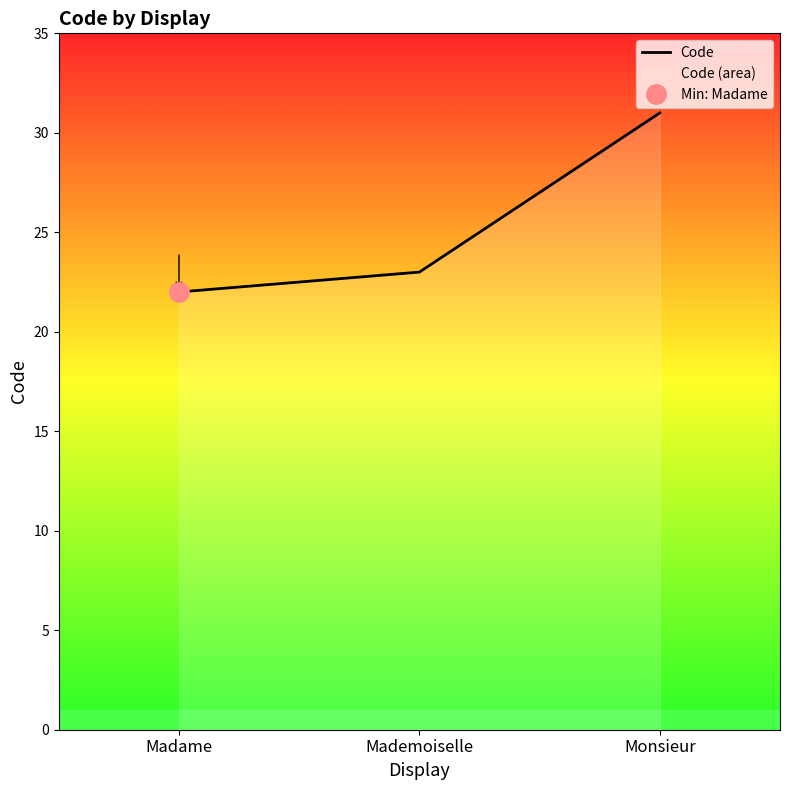

What is the sum of all values?

76